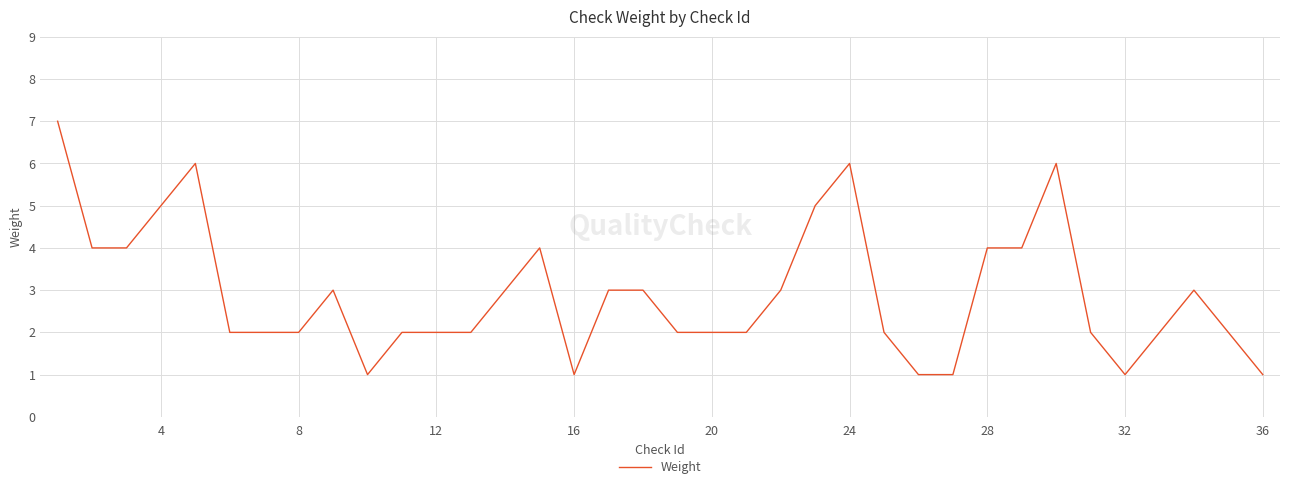

Does the chart have visible grid lines?

Yes